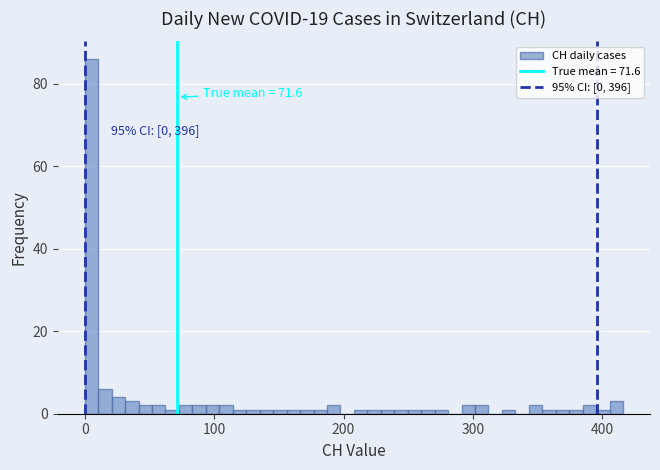

Read against the x-axis, roughly where is the centre of the tallest bar?

10